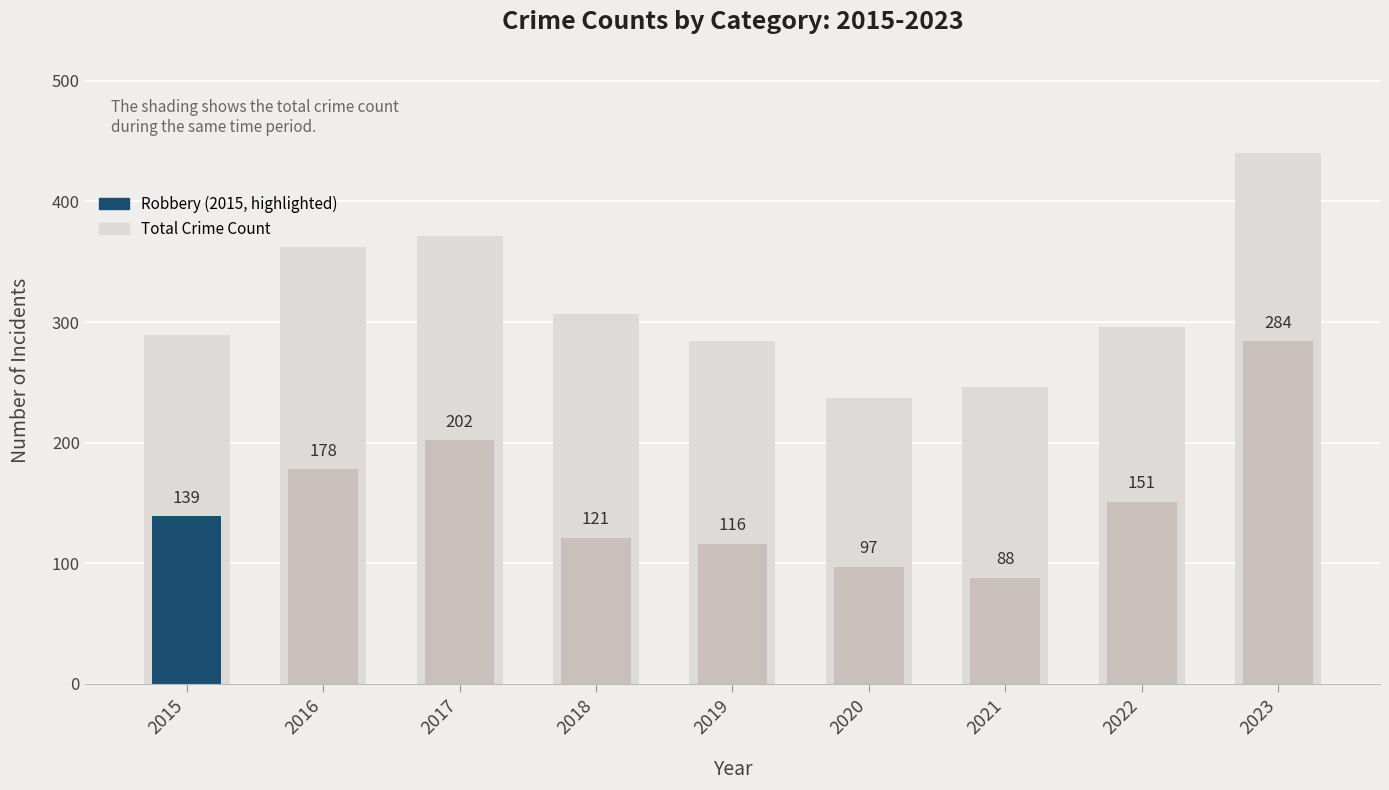

Where does the data first go above 139?

2016